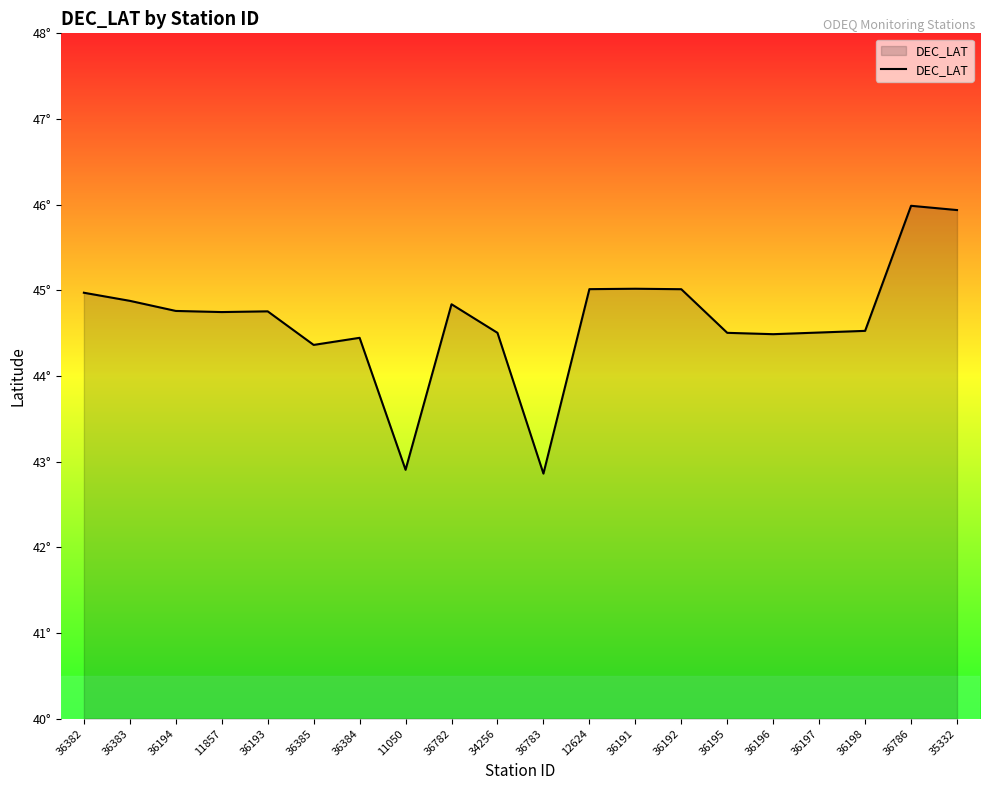

Rank the categories by value from highest to lowest.

36786, 35332, 36191, 12624, 36192, 36382, 36383, 36782, 36194, 36193, 11857, 36198, 36197, 36195, 34256, 36196, 36384, 36385, 11050, 36783